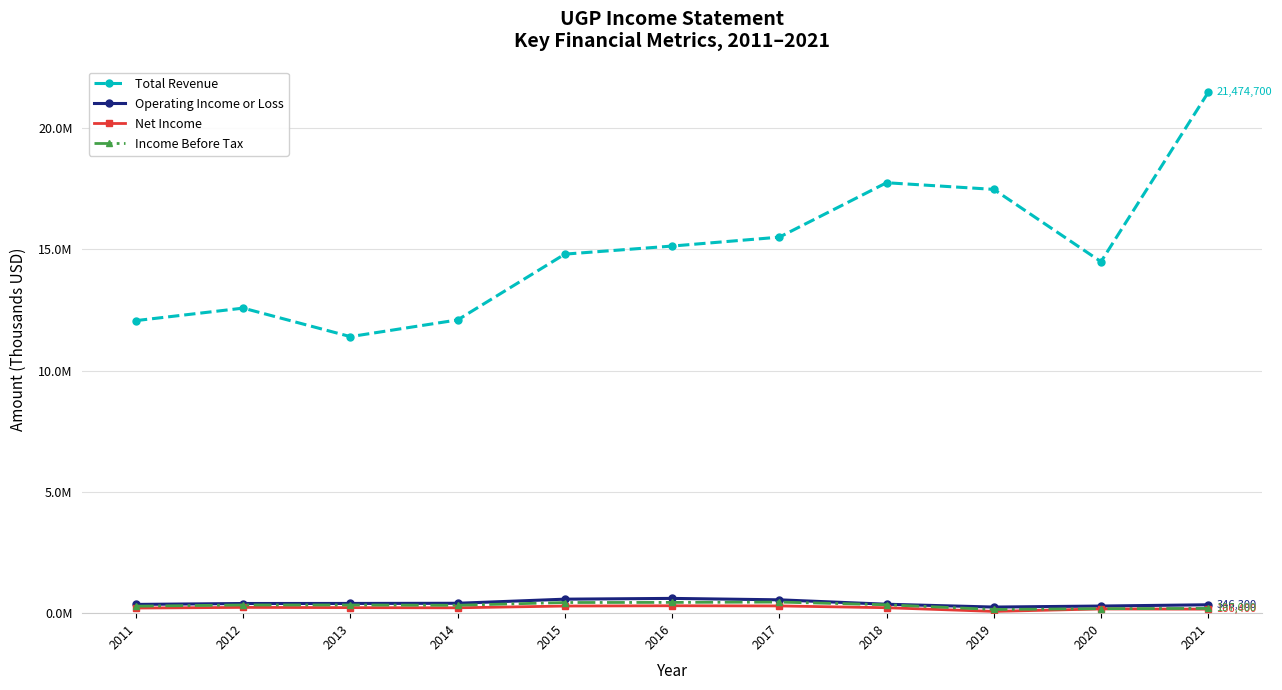

Where is the first local minimum for Income Before Tax?

2014